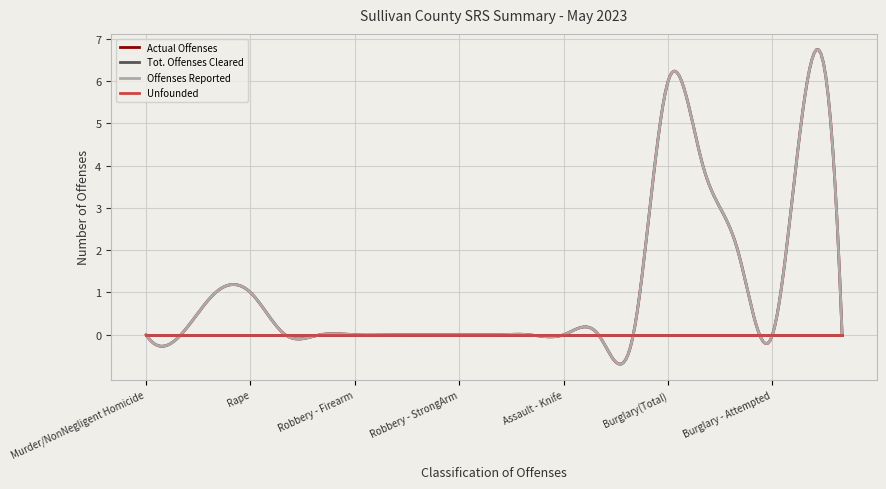

Is this an area chart (filled region under the line)?

No